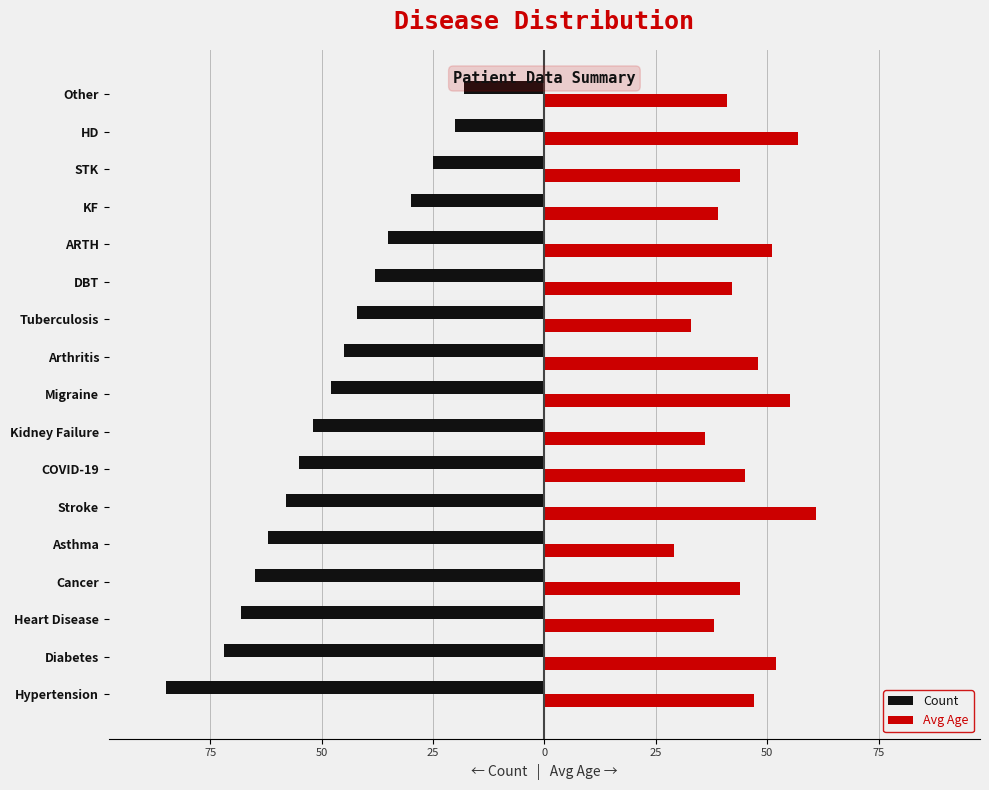

What is the value of the Count bar at the 1st from the left?

-85